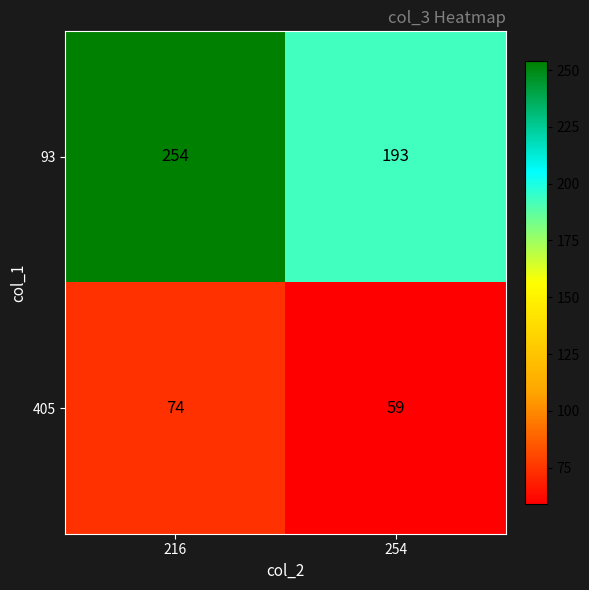

Reading left to right, extract all data points from this chart.

93: 254	193
405: 74	59